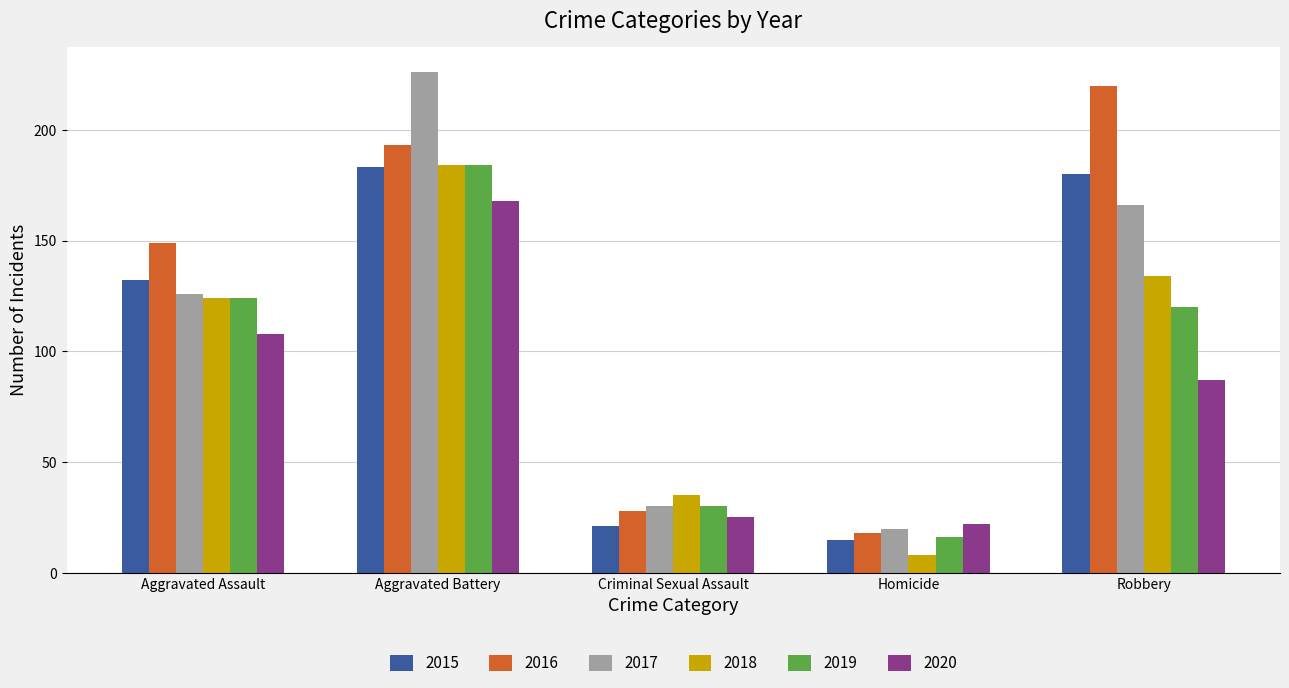

Which series has the largest total across all categories?

2016